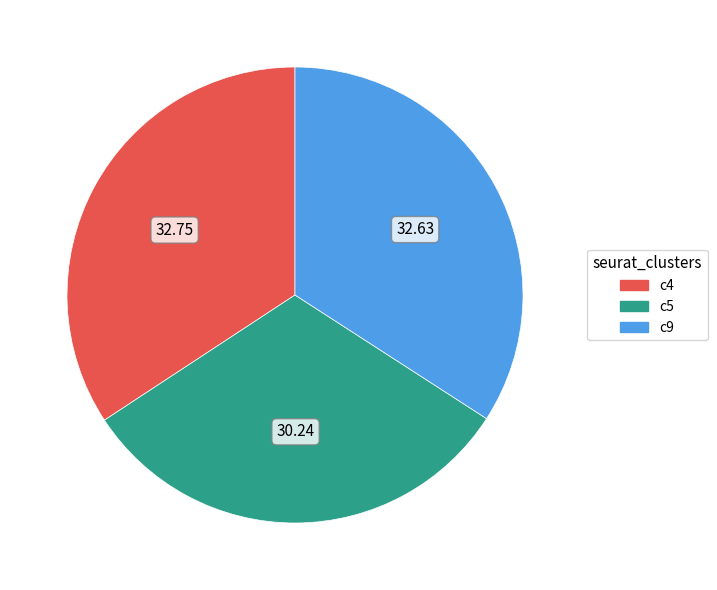

Do c9 and c5 together represent more than half of the pie?

Yes